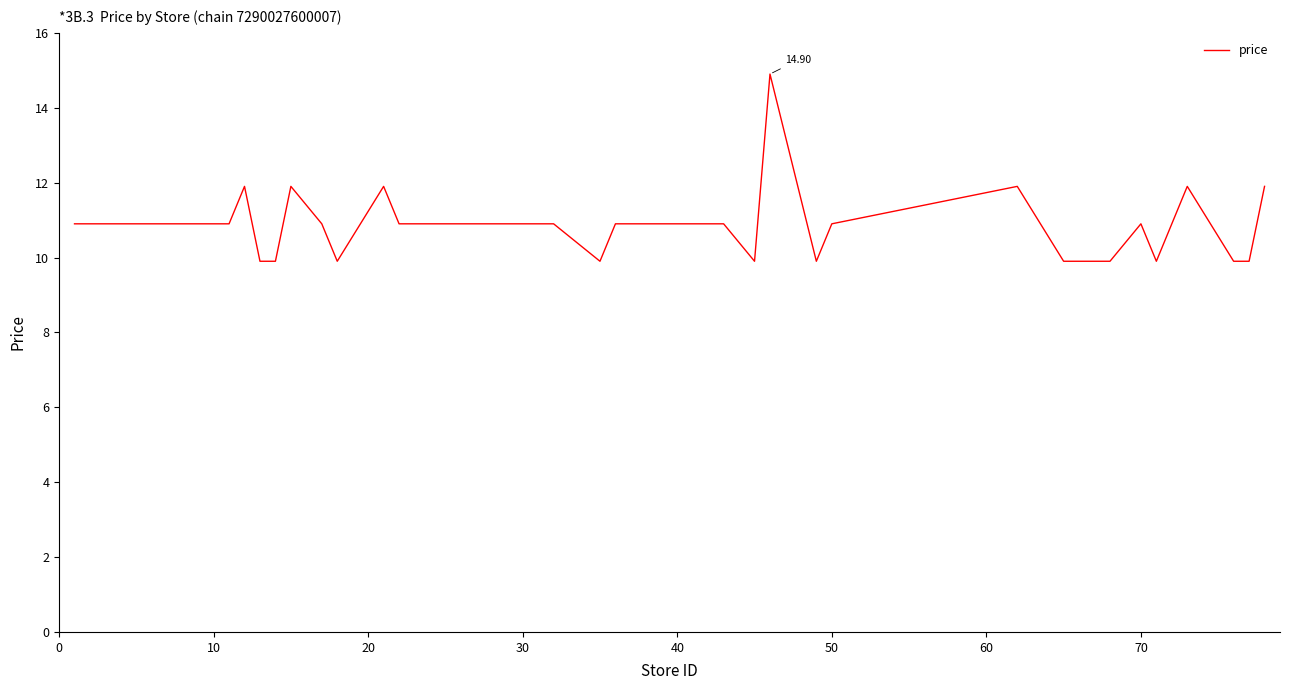

Does the chart have visible grid lines?

No